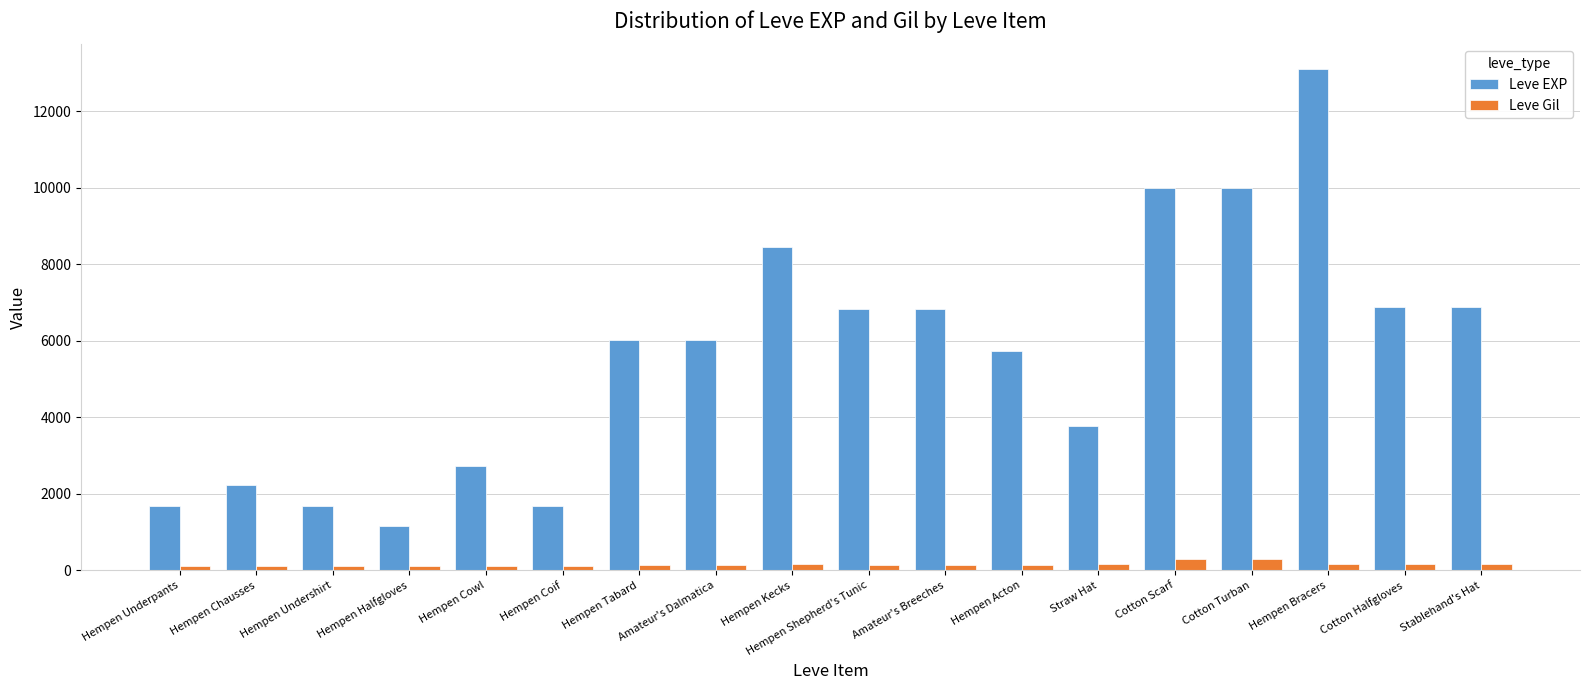

What position from the left is Hempen Acton?

12